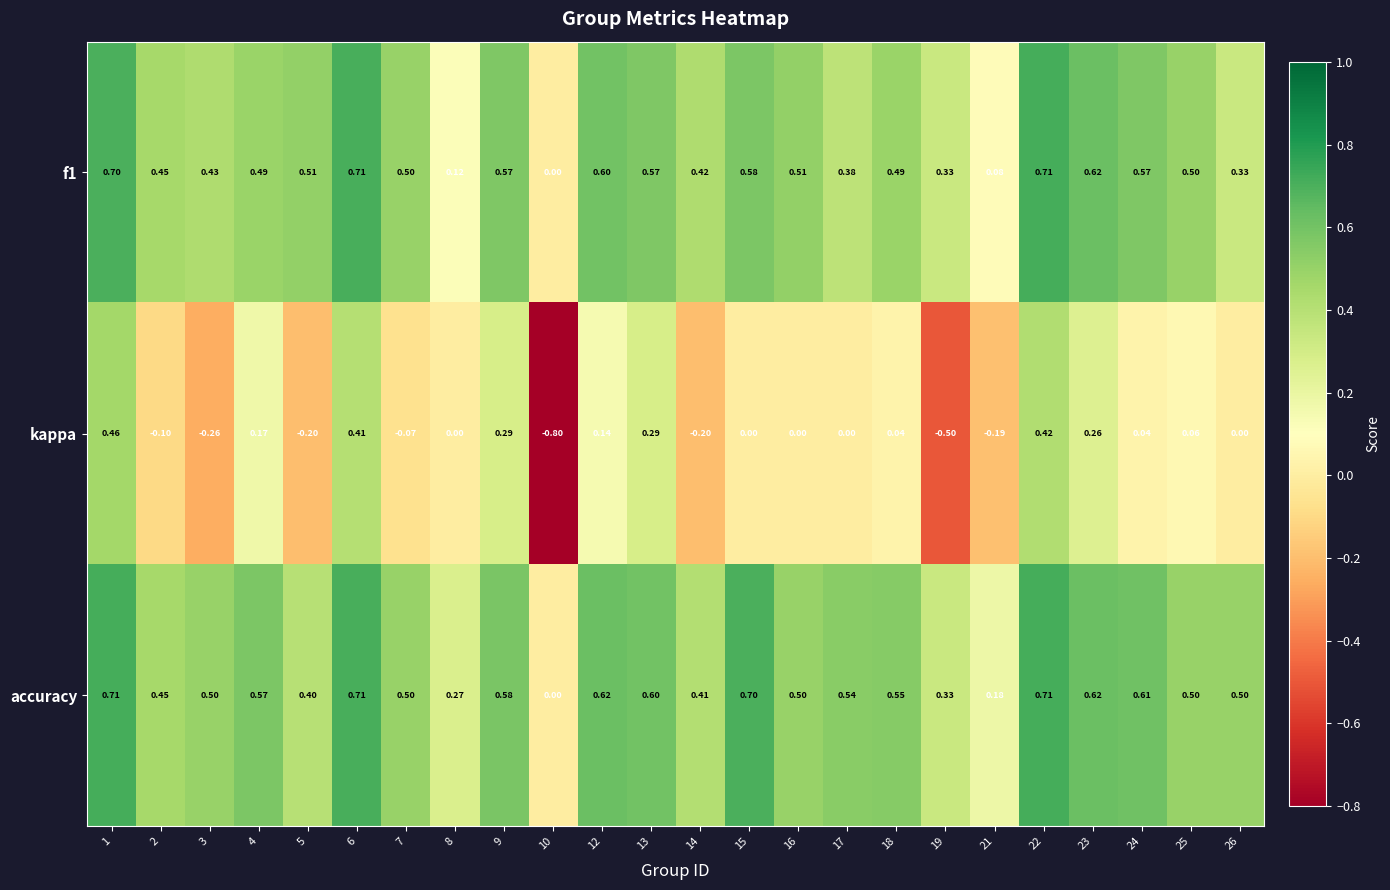

Is the value of kappa at 9 greater than the value of accuracy at 9?

No